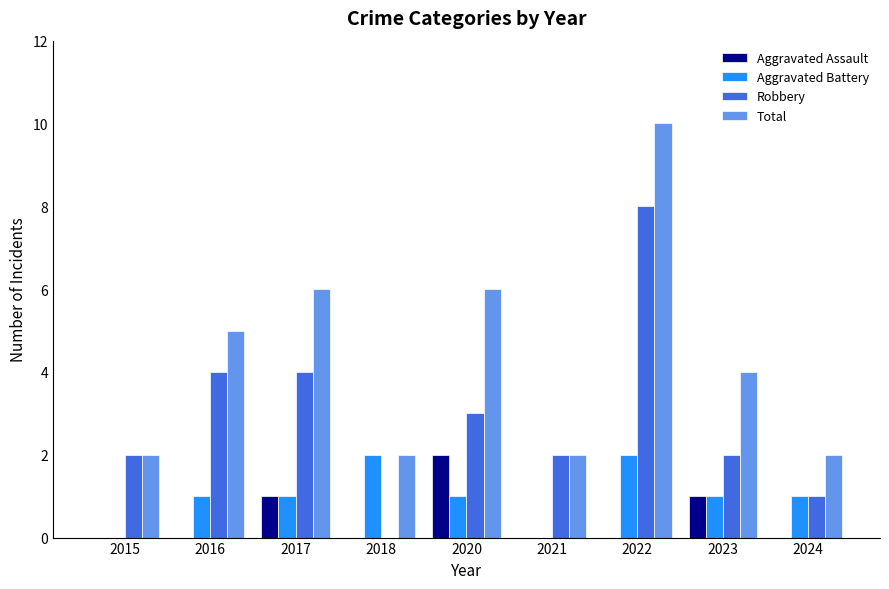

Which series has the largest total across all categories?

Total